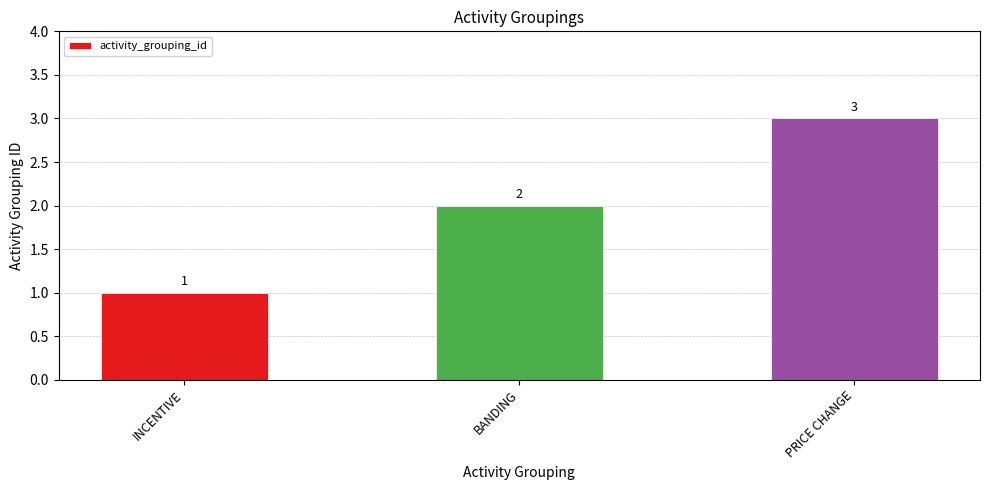

True or false: the data shows 4 at PRICE CHANGE.

False